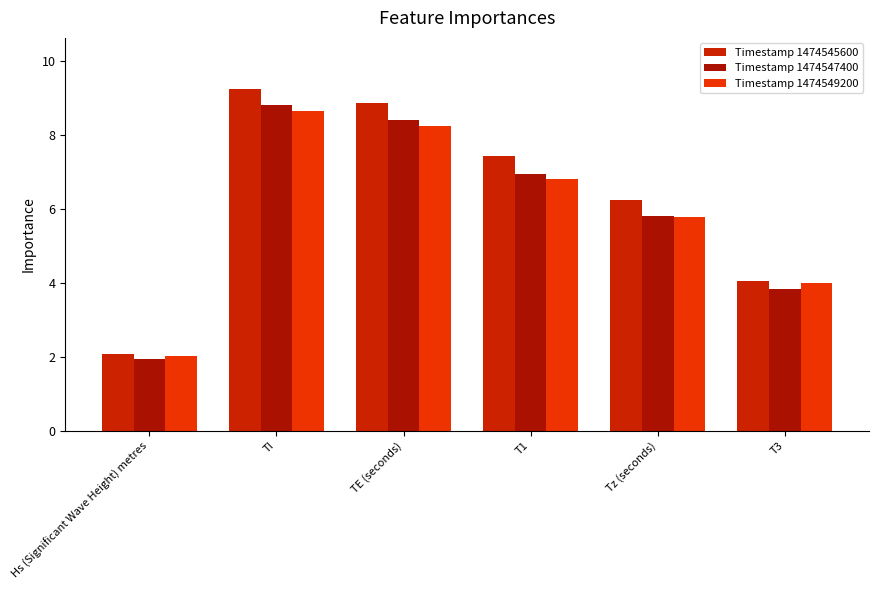

What is the minimum value shown in the chart?

1.9